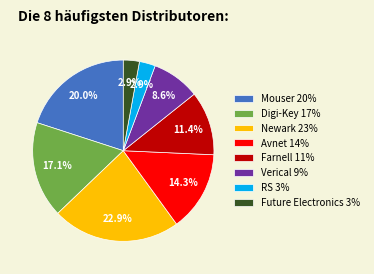

Count the number of slices in the pie.

8